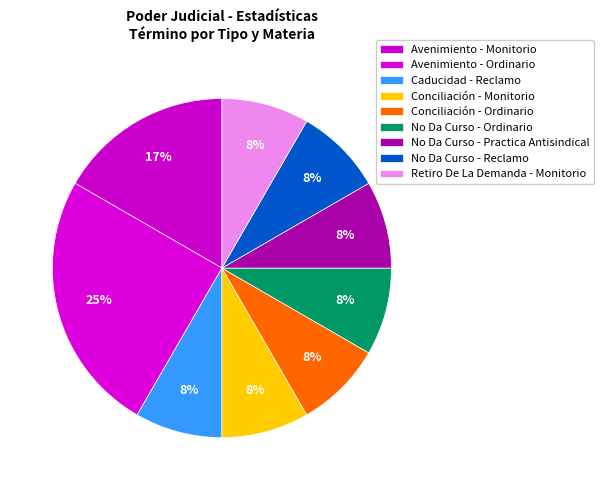

Combined, do Caducidad - Reclamo and Avenimiento - Ordinario account for over 50%?

No